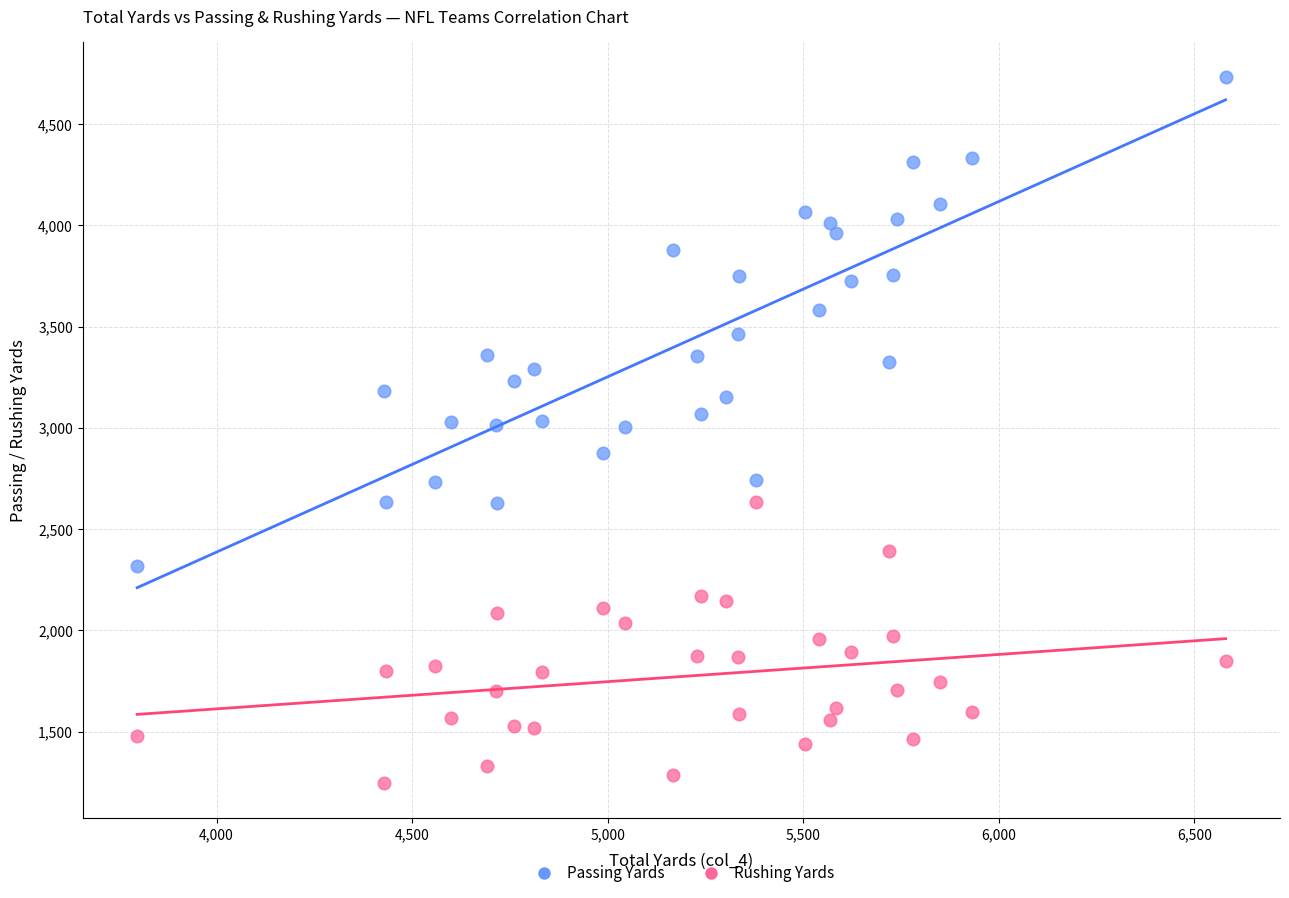

Which series reaches the maximum Y coordinate?

Passing Yards